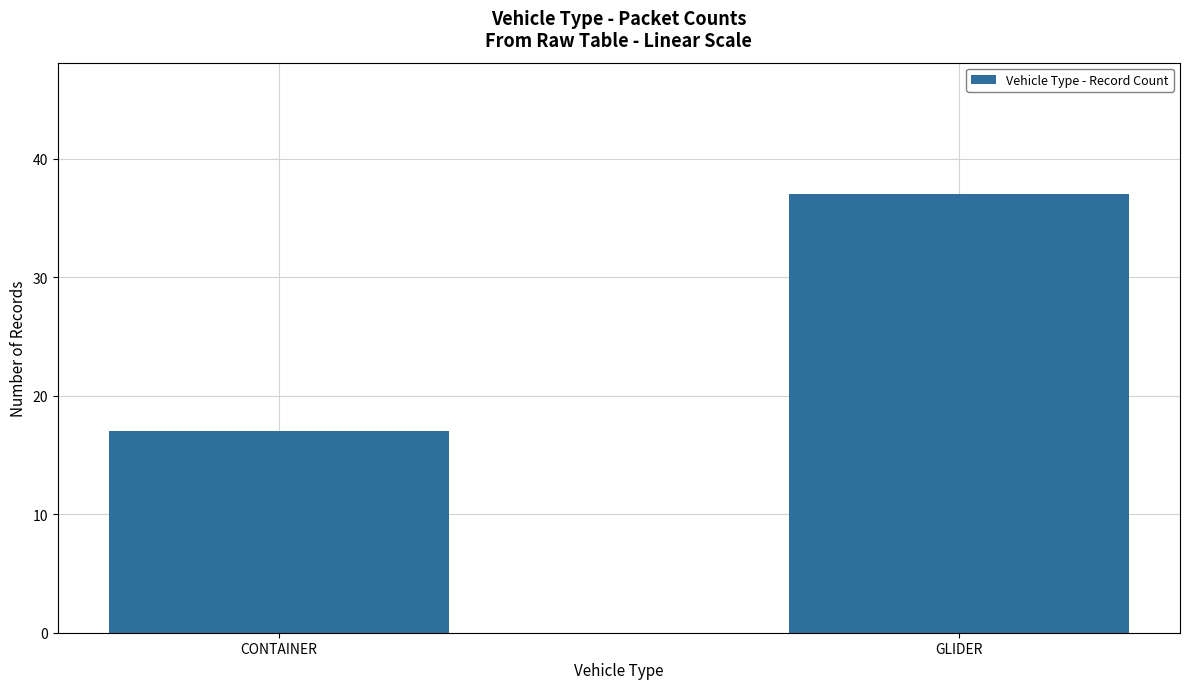

Which has a higher value, GLIDER or CONTAINER?

GLIDER